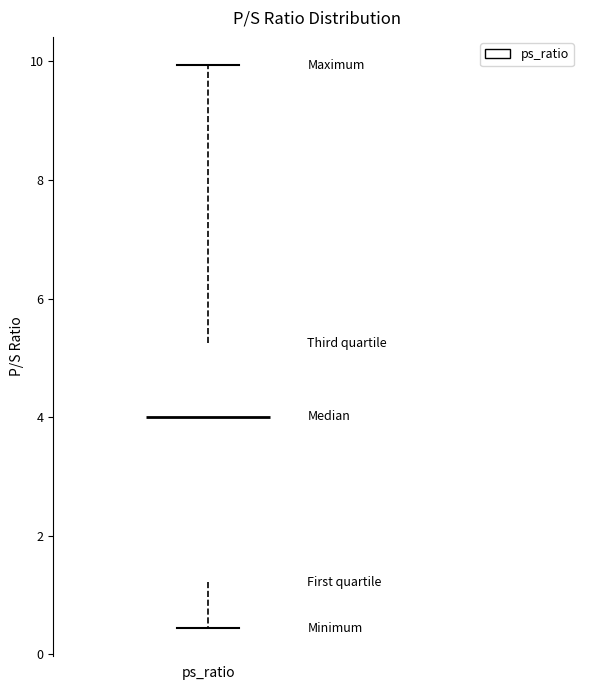

Transcribe this box plot: give where the median line is, the range the box spans, and where the two whiskers end, as read against the y-axis. The values are not printed on the chart, so give them approximately, as read against the axis.

median 4.0, box 1.2 to 5.2, whiskers 0.4 to 10.0